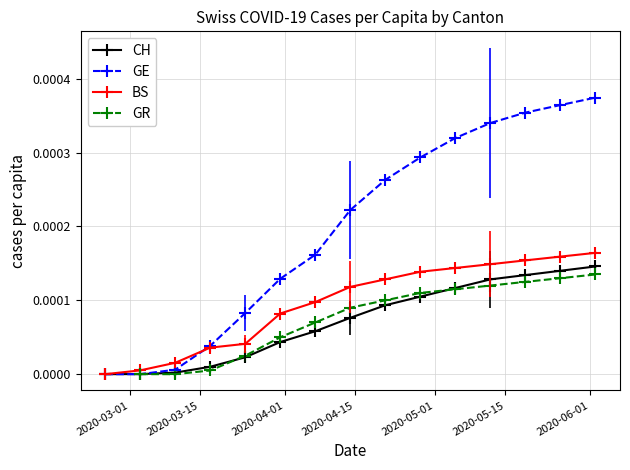

True or false: GE has more than 1 interior local peaks.

False